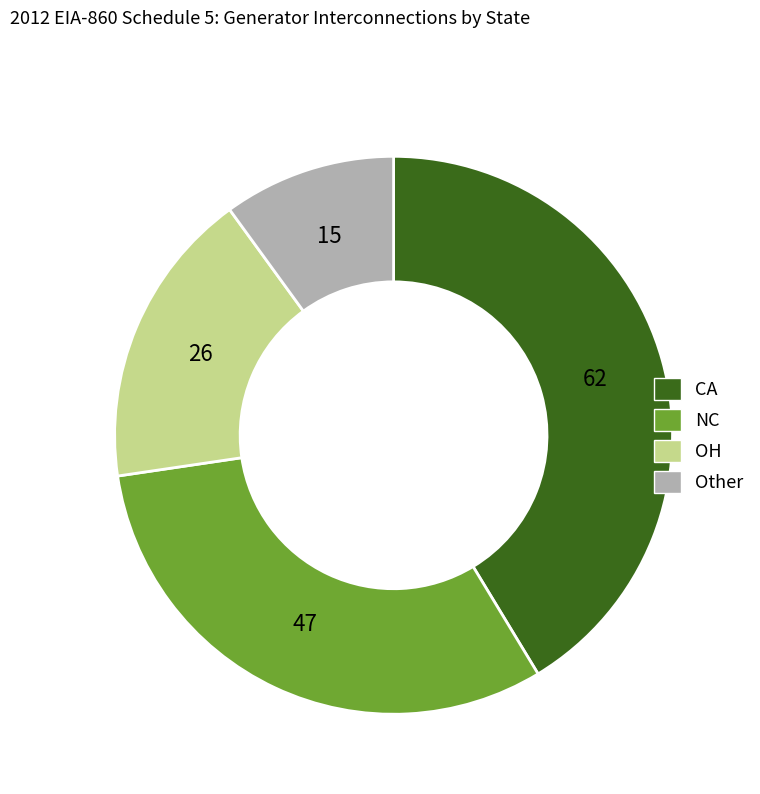

Approximately how many times larger is the value at Other compared to NC?

0.3